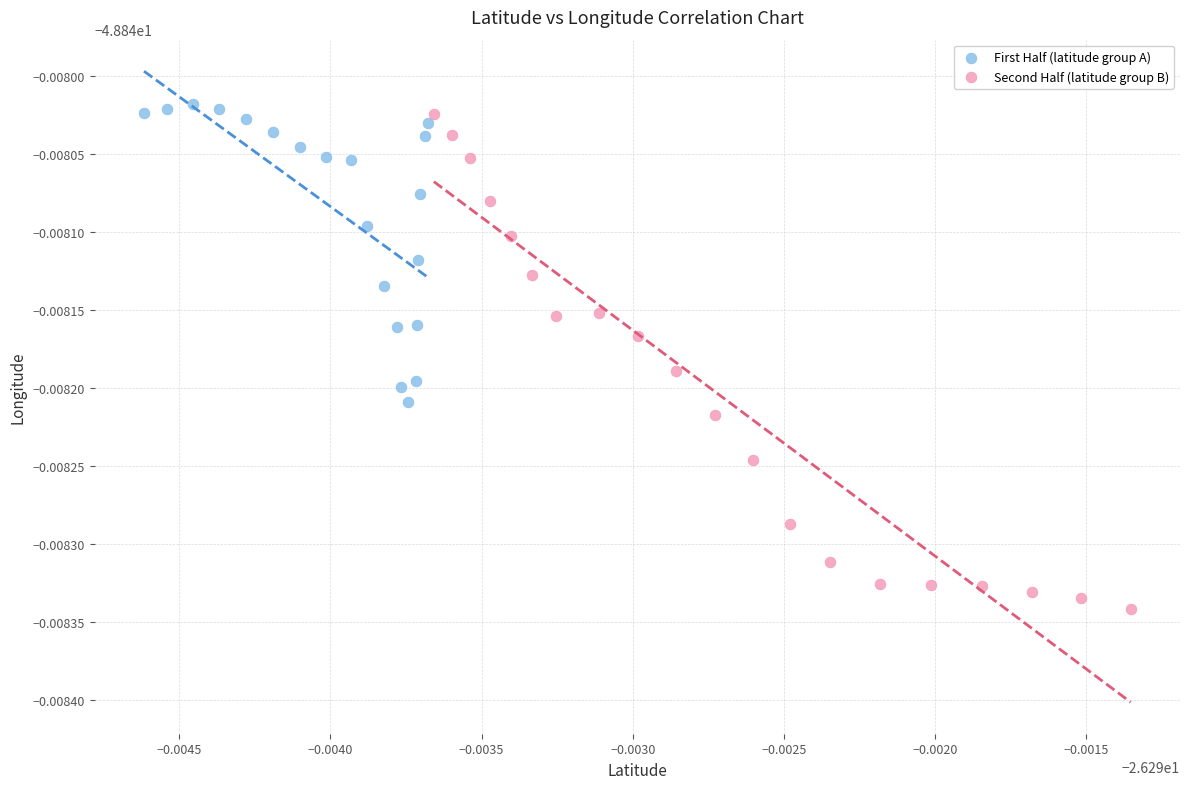

Which series reaches the maximum Y coordinate?

First Half (latitude group A)